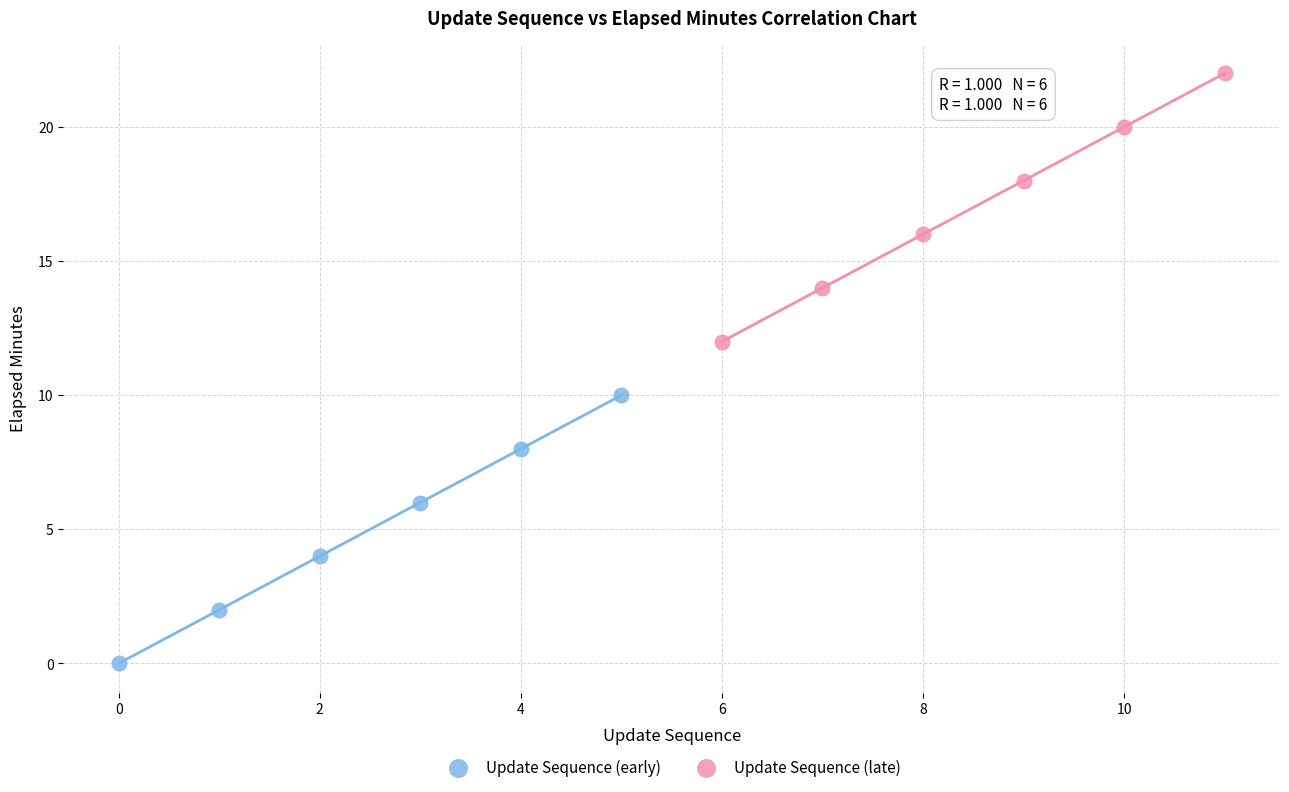

Which series contains the highest Y value?

Update Sequence (late)